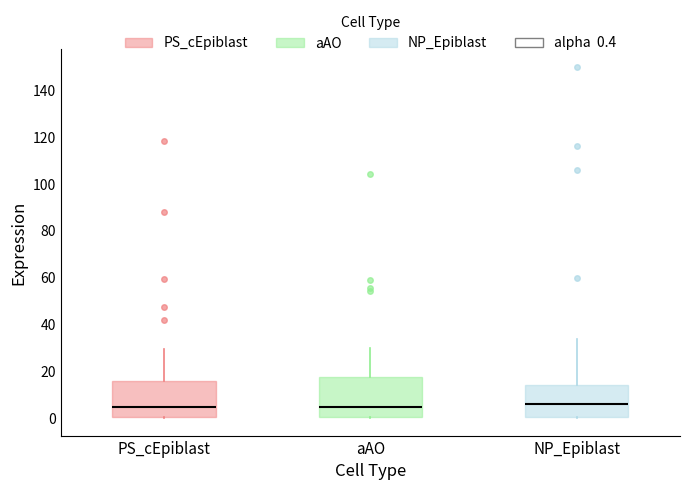

Reading left to right, read every box against the y-axis: the position of its median line, the range the box covers, and the ends of its whiskers. The values are not printed on the chart, so give them approximately, as read against the axis.

PS_cEpiblast: median 4, box 0 to 16, whiskers 0 to 30
aAO: median 4, box 0 to 18, whiskers 0 to 30
NP_Epiblast: median 6, box 0 to 14, whiskers 0 to 34